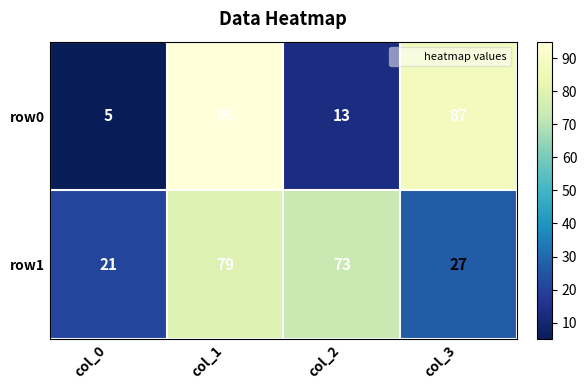

At which category is the sum across all series the highest?

col_1